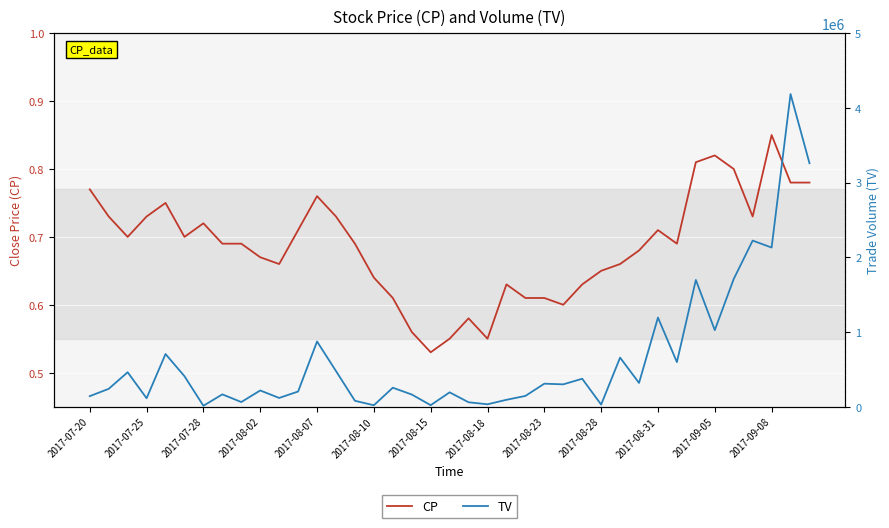

Rank the series by their average value, from highest to lowest.

TV, CP